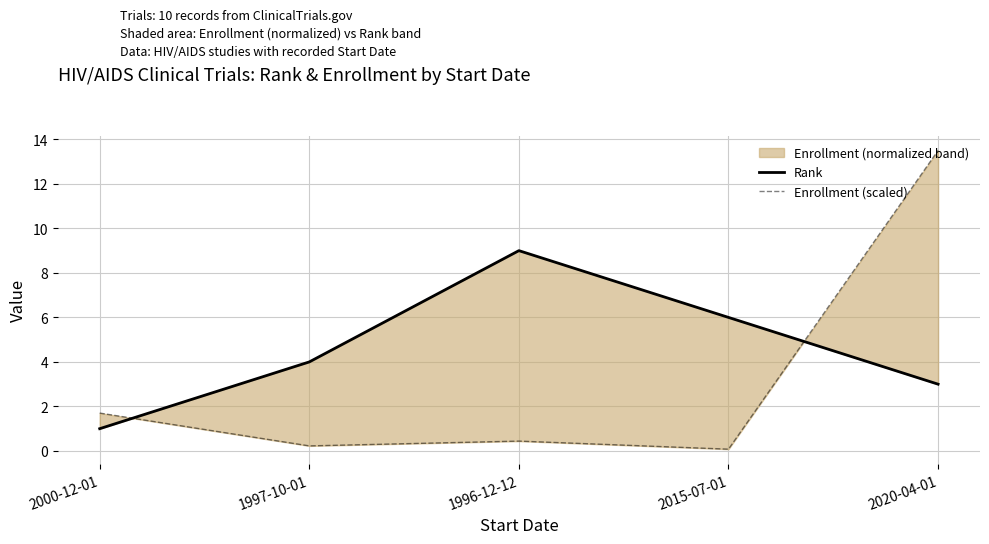

How many values in the Rank series are below 4?

2